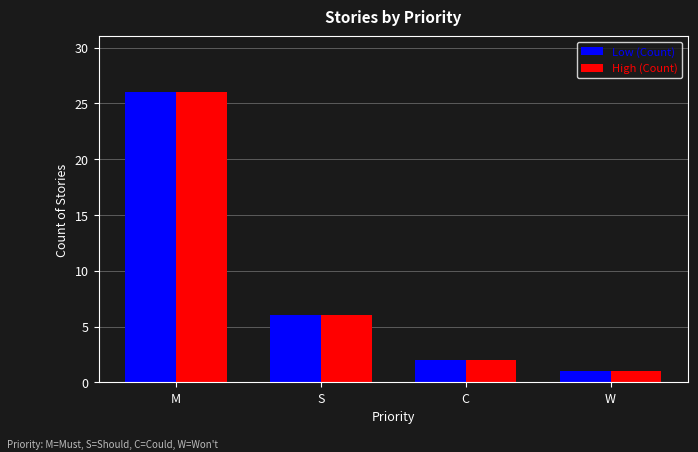

The High (Count) series shows 1 at C. True or false?

False